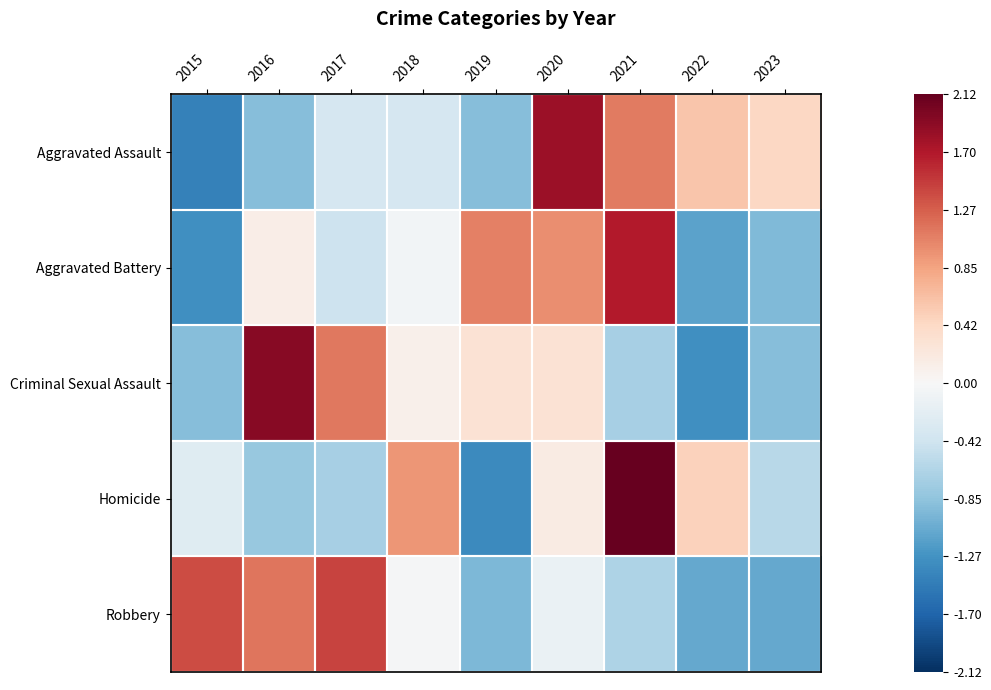

What is the total value across all series at 2021?

3.6